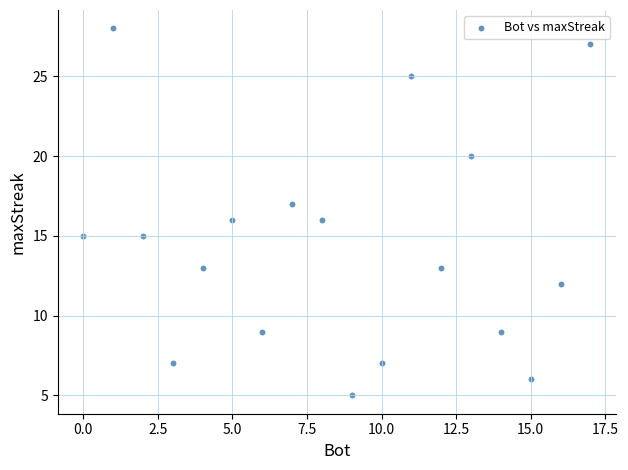

What is the range of X values (max minus min)?

17